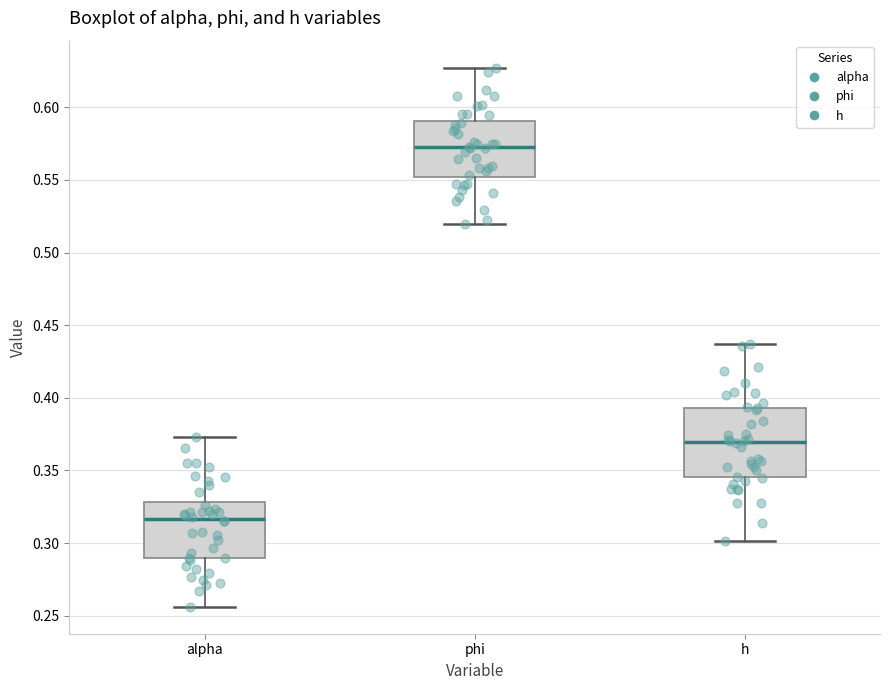

Which box is the tallest, from its lower edge to its upper edge?

h